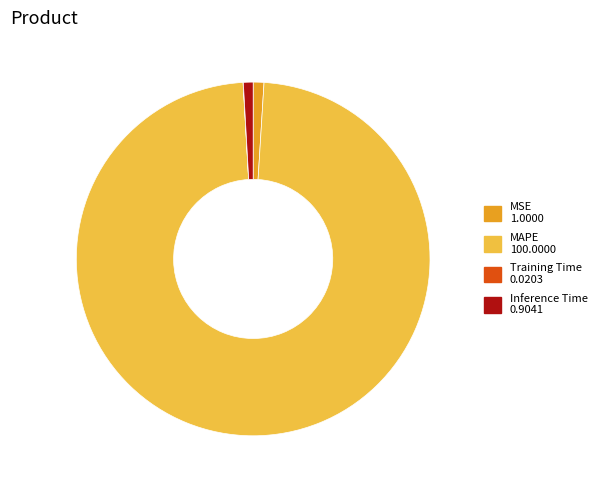

Is there a majority slice in this chart?

Yes